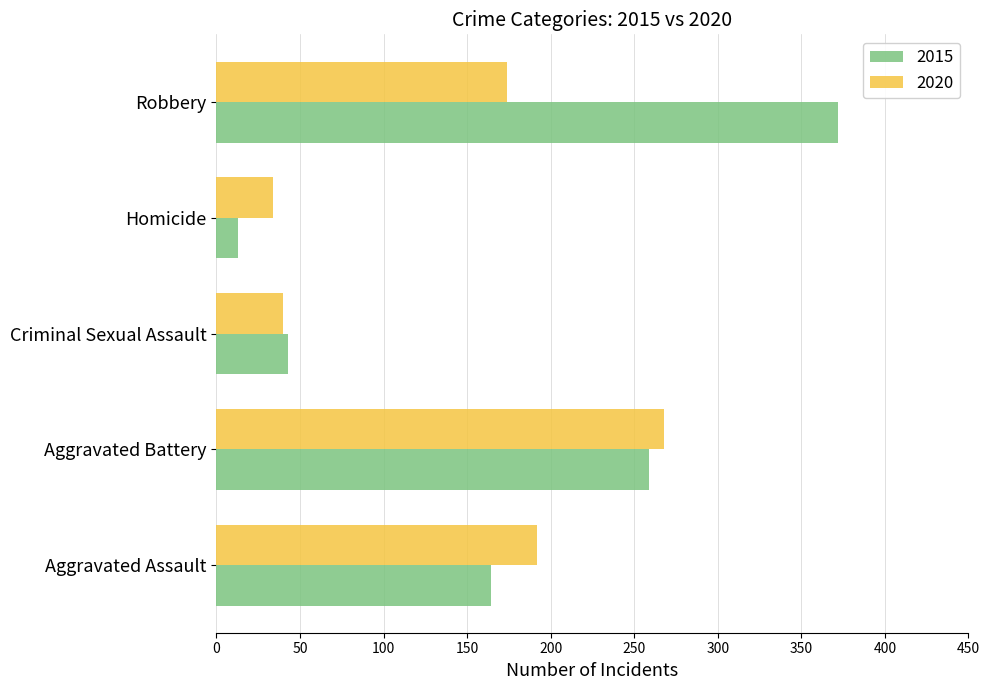

How many series are shown in this chart?

2